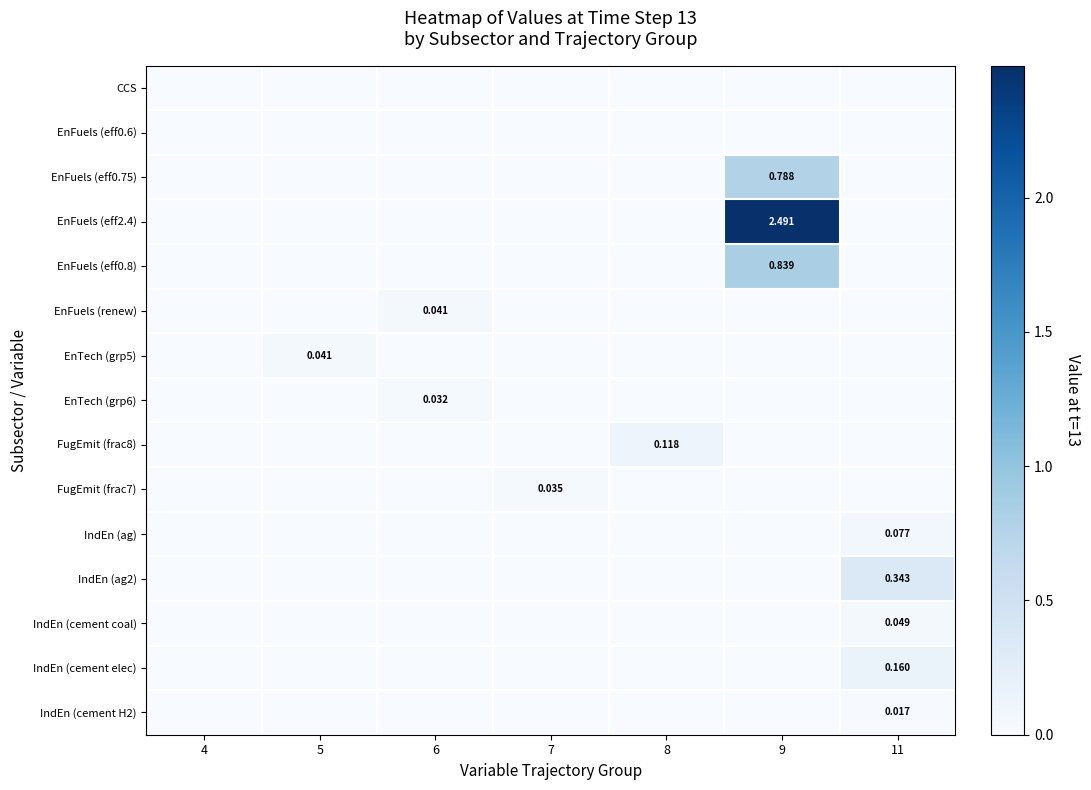

At which label is IndEn (ag2) closest to 0?

4